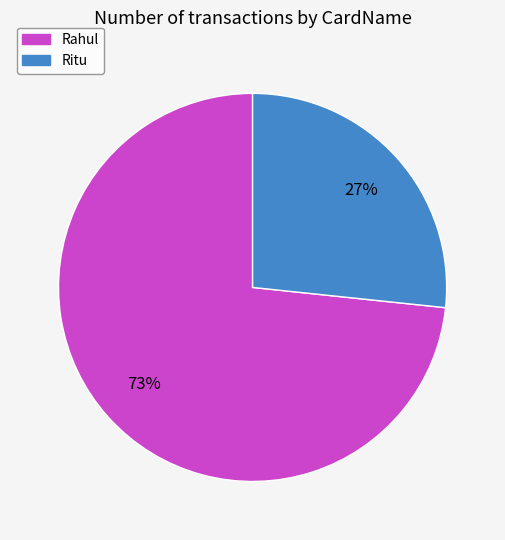

Is it true that Rahul is 65% of the pie?

False